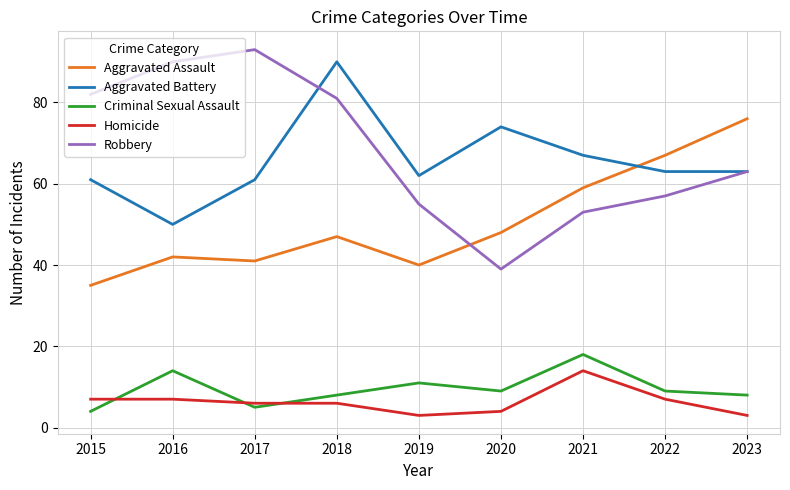

At which category is the sum across all series the highest?

2018